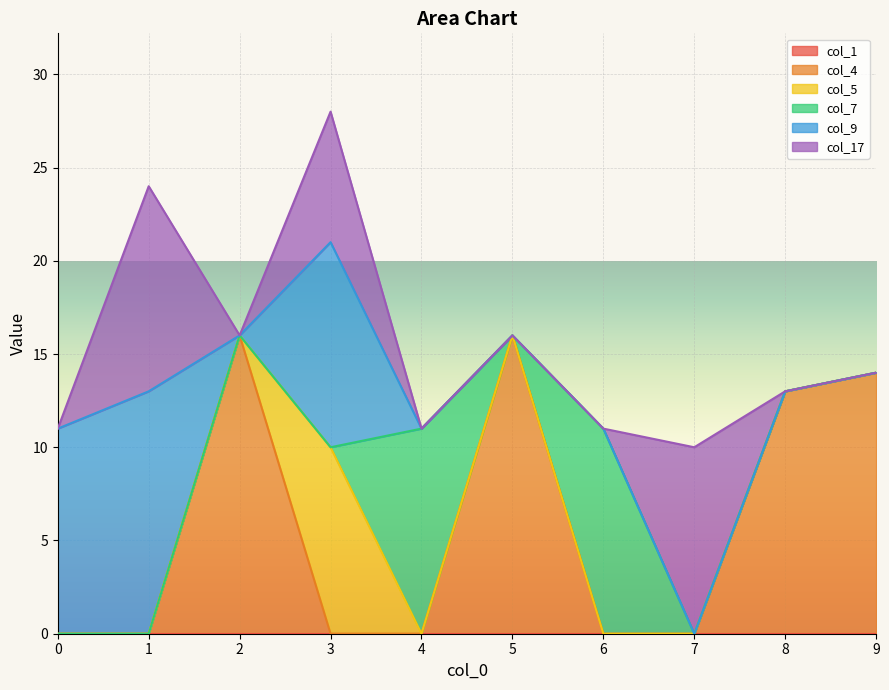

What are all the series names shown in the legend?

col_1, col_4, col_5, col_7, col_9, col_17